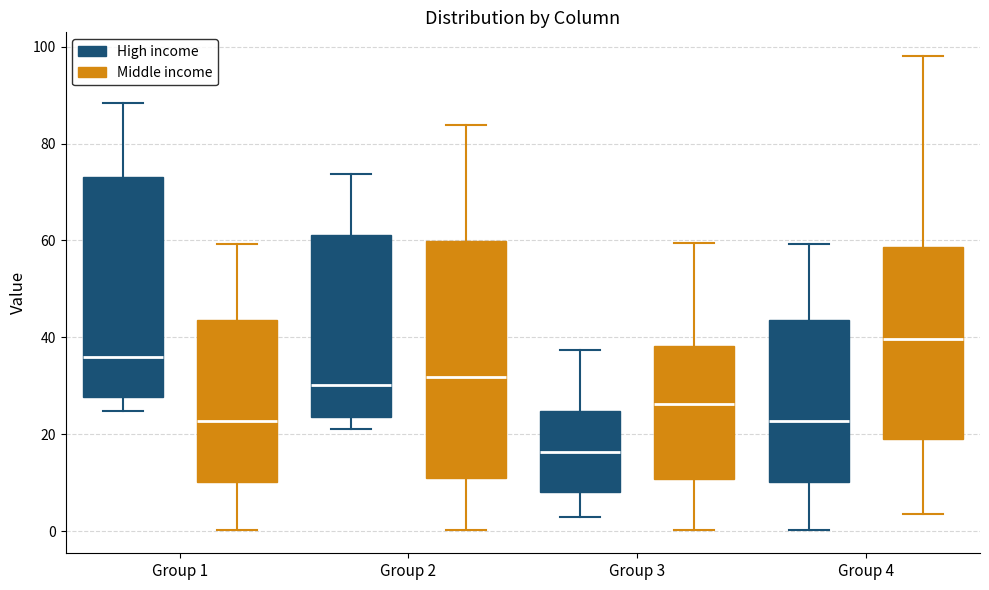

Reading left to right, transcribe this box plot: for each box, give where its median line is, the range the box spans, and where its two whiskers end, as read against the y-axis. The values are not printed on the chart, so give them approximately, as read against the axis.

Group 1 (High income): median 36, box 28 to 74, whiskers 24 to 88
Group 1 (Middle income): median 22, box 10 to 44, whiskers 0 to 60
Group 2 (High income): median 30, box 24 to 62, whiskers 22 to 74
Group 2 (Middle income): median 32, box 10 to 60, whiskers 0 to 84
Group 3 (High income): median 16, box 8 to 24, whiskers 2 to 38
Group 3 (Middle income): median 26, box 10 to 38, whiskers 0 to 60
Group 4 (High income): median 22, box 10 to 44, whiskers 0 to 60
Group 4 (Middle income): median 40, box 18 to 58, whiskers 4 to 98